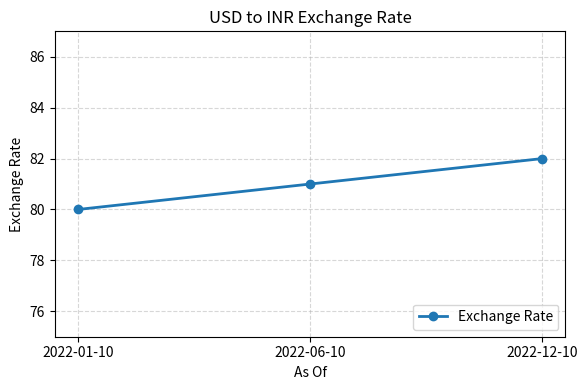

Is this an area chart (filled region under the line)?

No